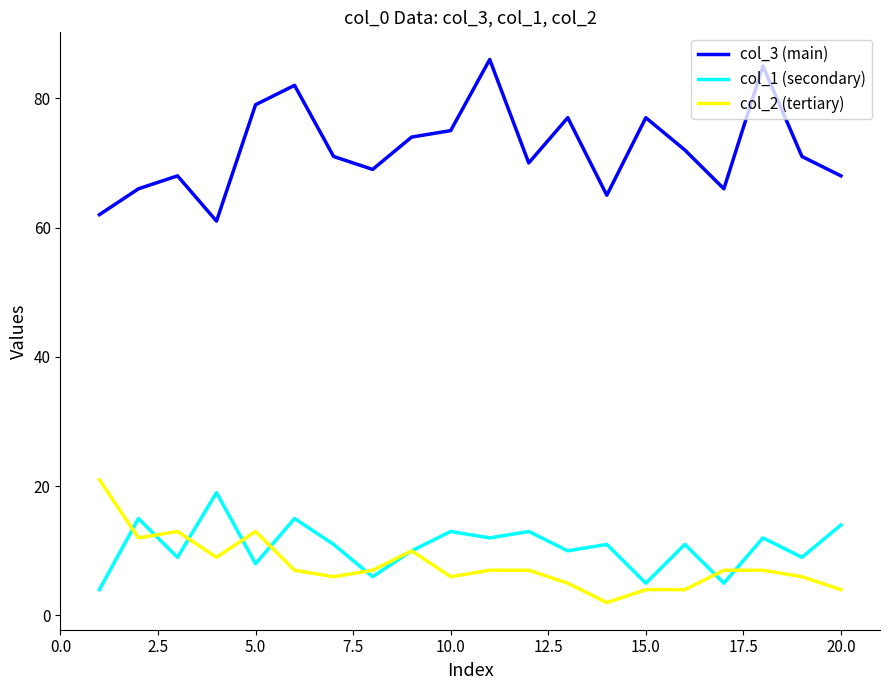

Which series has the largest total across all categories?

col_3 (main)